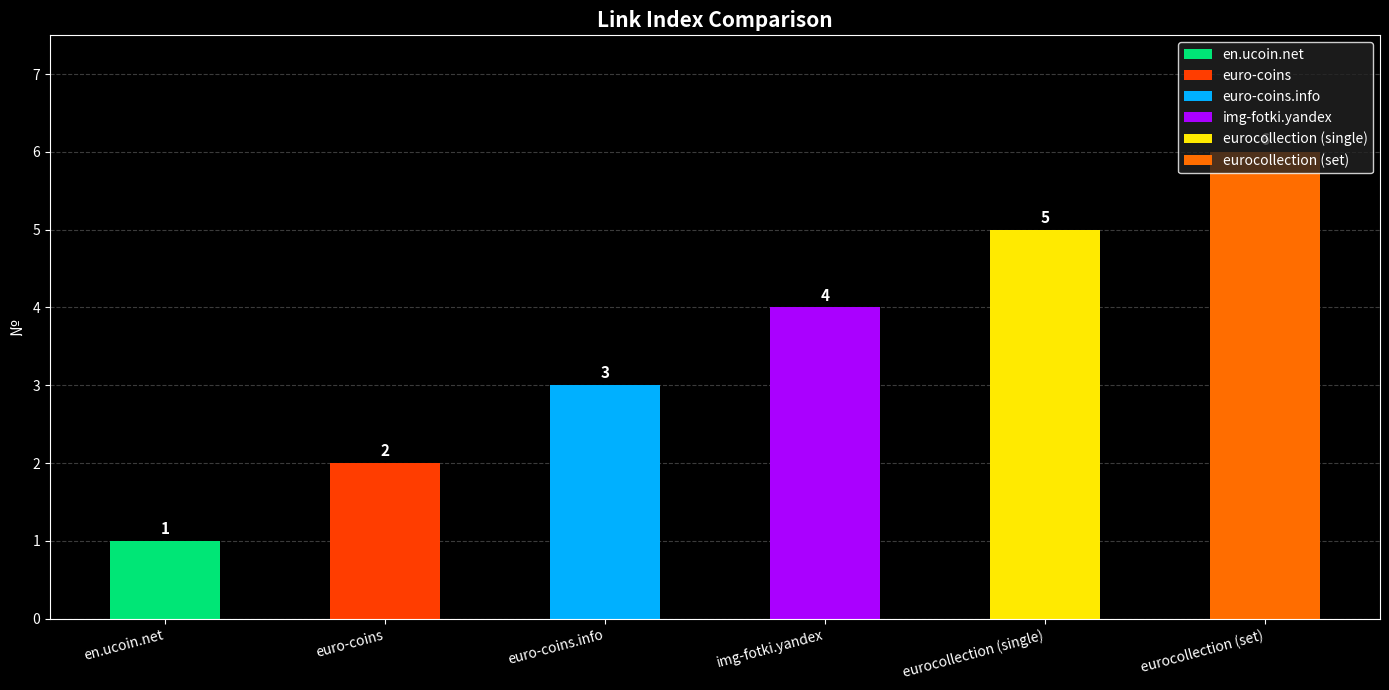

Rank the categories by value from highest to lowest.

eurocollection (set), eurocollection (single), img-fotki.yandex, euro-coins.info, euro-coins, en.ucoin.net